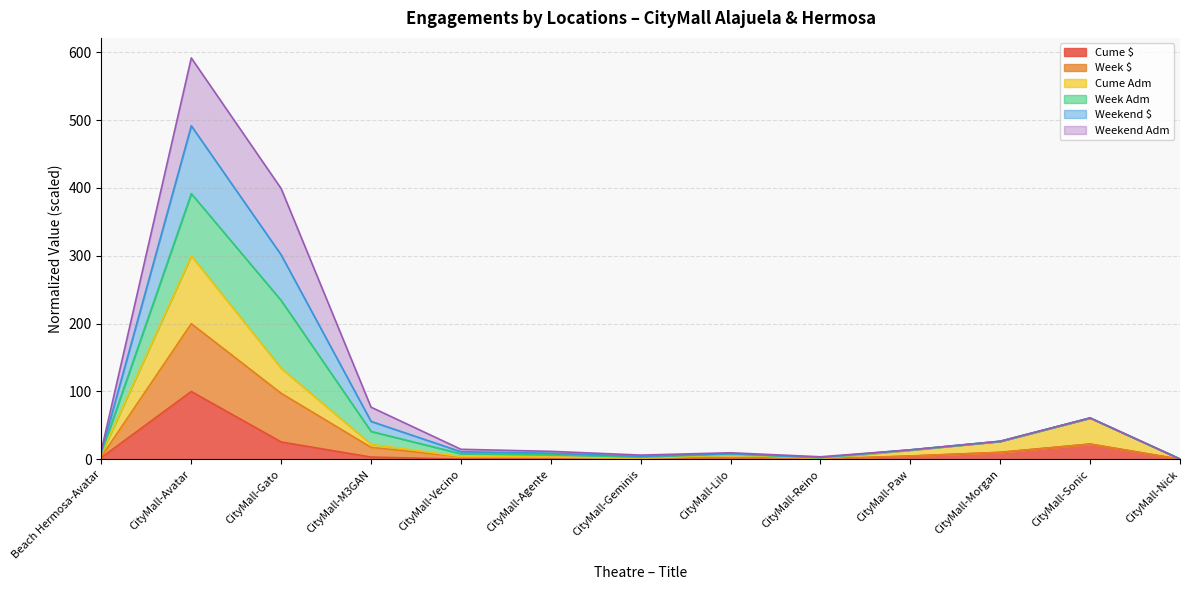

What is the total value across all series at CityMall-Avatar?

591.7